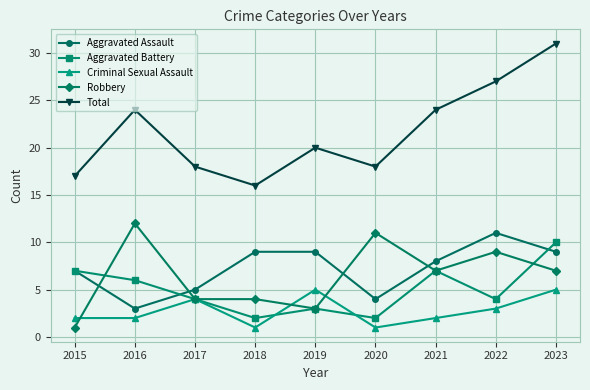

What is the total value across all series at 2021?

48